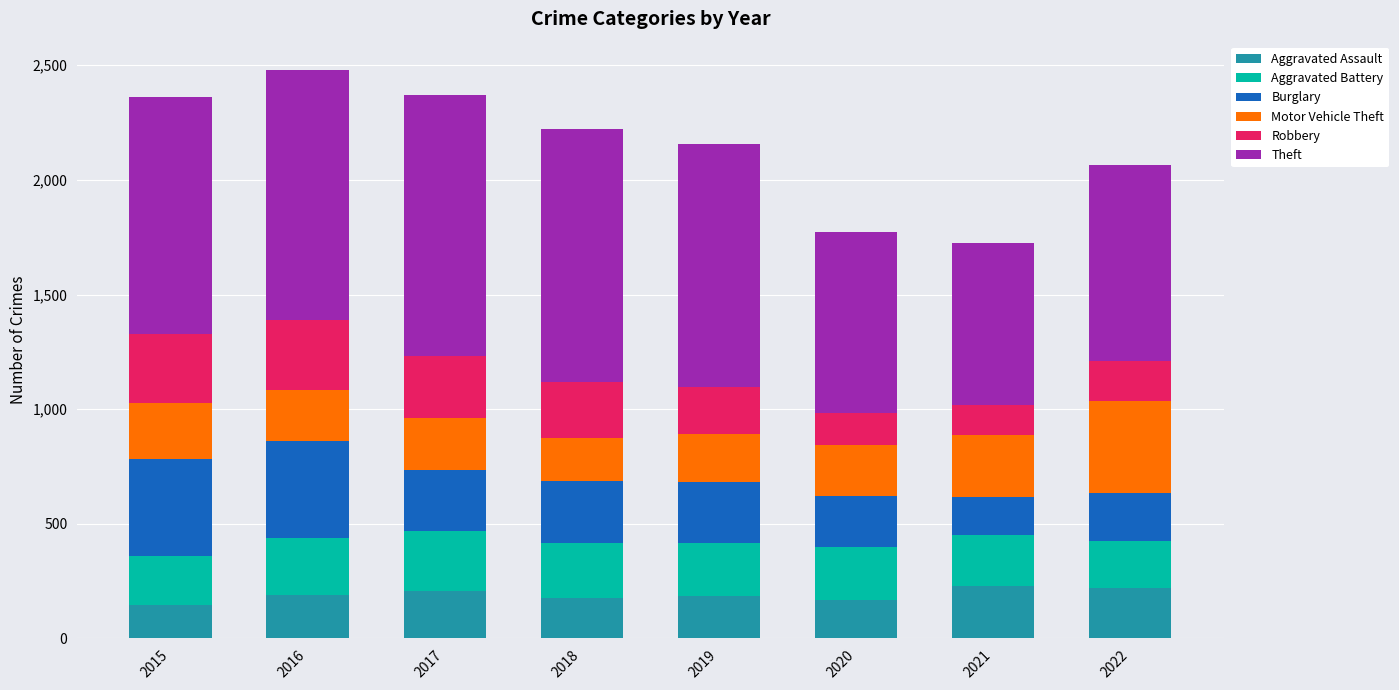

What is the difference between the maximum and minimum values in the Aggravated Assault series?

84